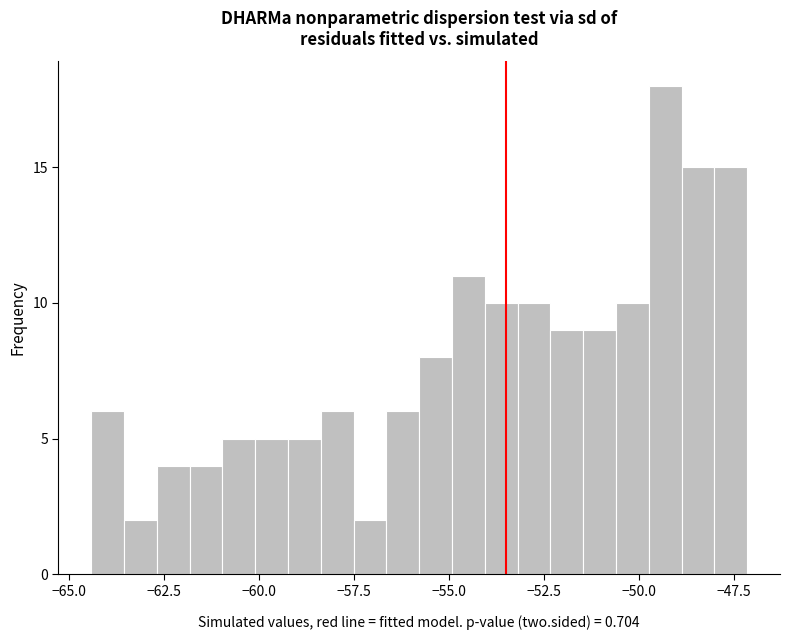

Read against the x-axis, roughly where is the centre of the tallest bar?

-49.5